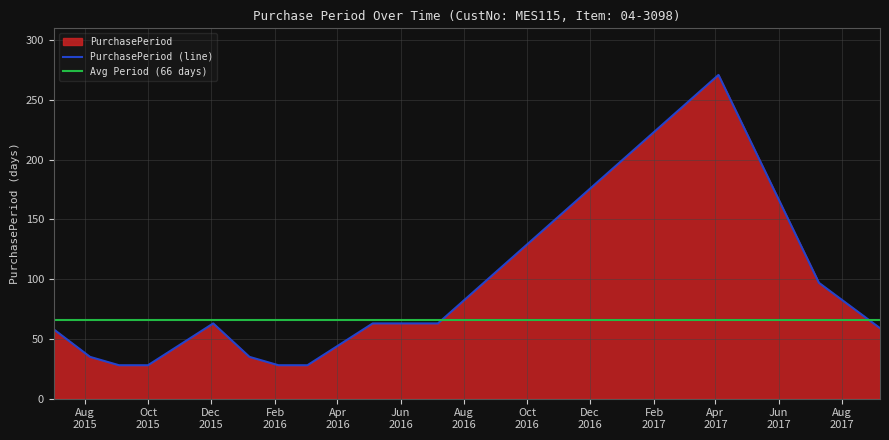

Count the number of values greater than 58.

6